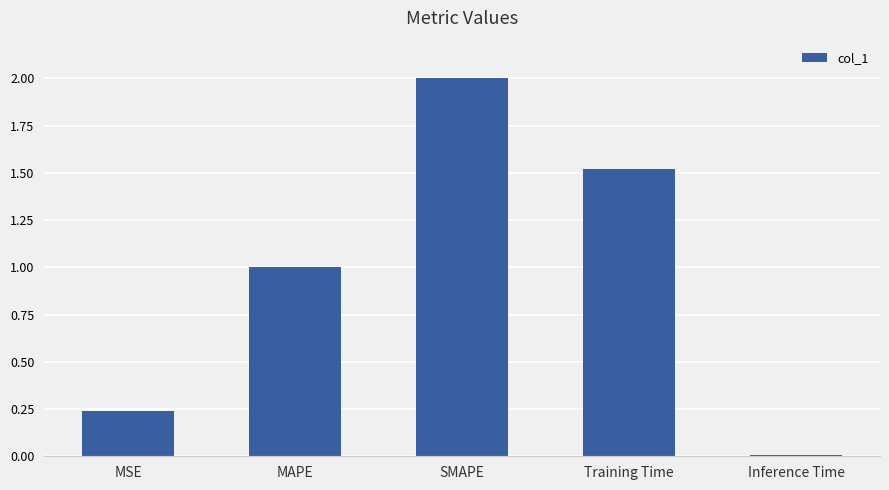

Where is the data nearest to the value 1?

MAPE